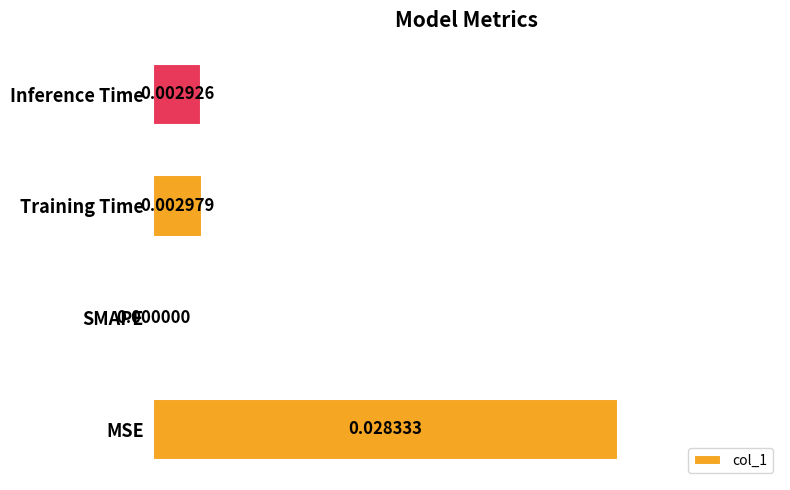

Where is the data nearest to the value 0?

SMAPE